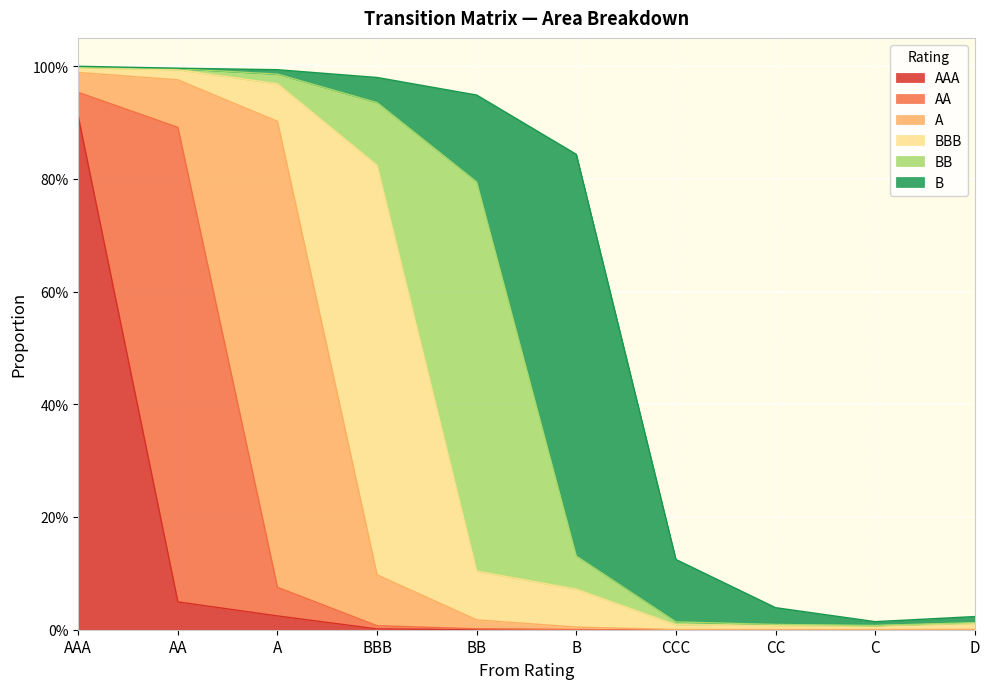

List the labels in order of BBB value, smallest first.

C, CC, CCC, AAA, D, AA, A, B, BB, BBB